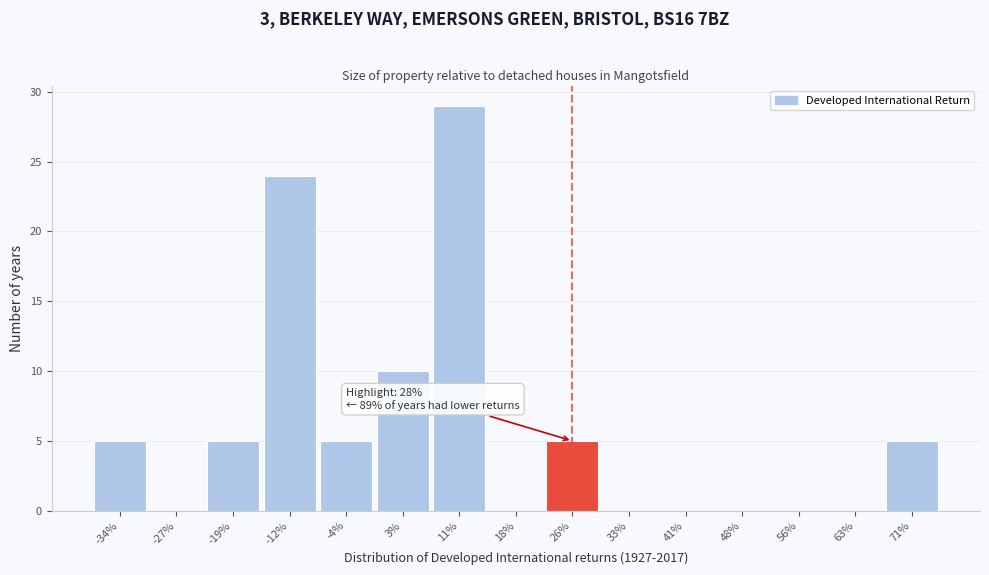

Reading left to right, transcribe all the data shown in this chart.

-34%=5	-27%=0	-19%=5	-12%=24	-4%=5	3%=10	11%=29	18%=0	26%=5	33%=0	41%=0	48%=0	56%=0	63%=0	71%=5